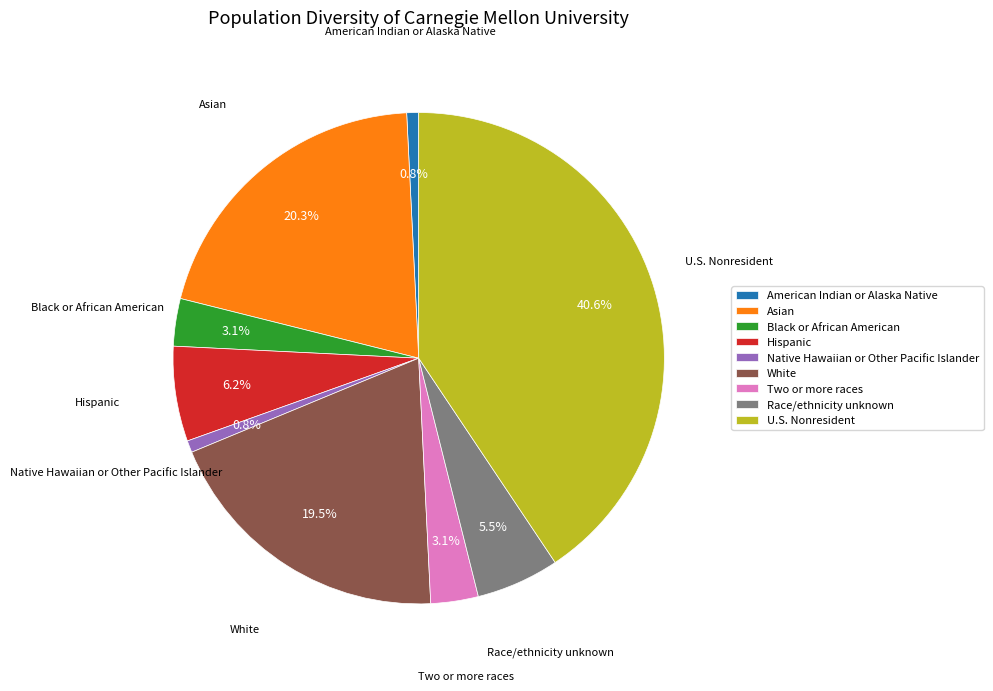

Which category has the biggest portion of the pie?

U.S. Nonresident